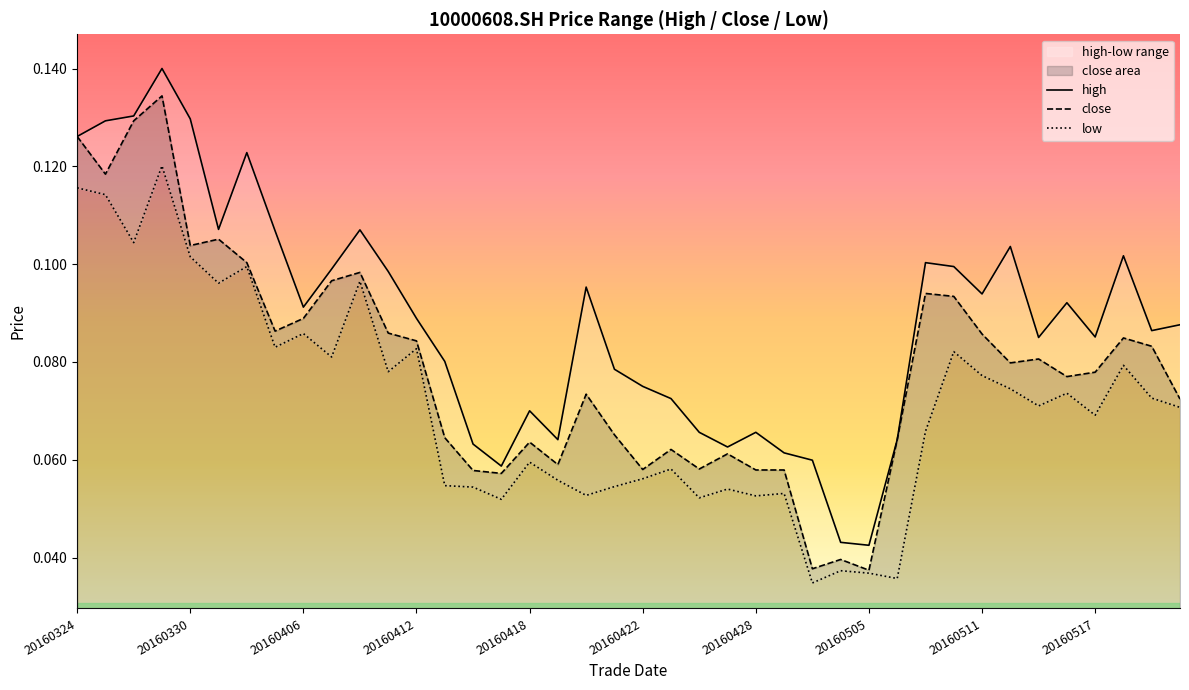

True or false: close and high cross at least once.

False